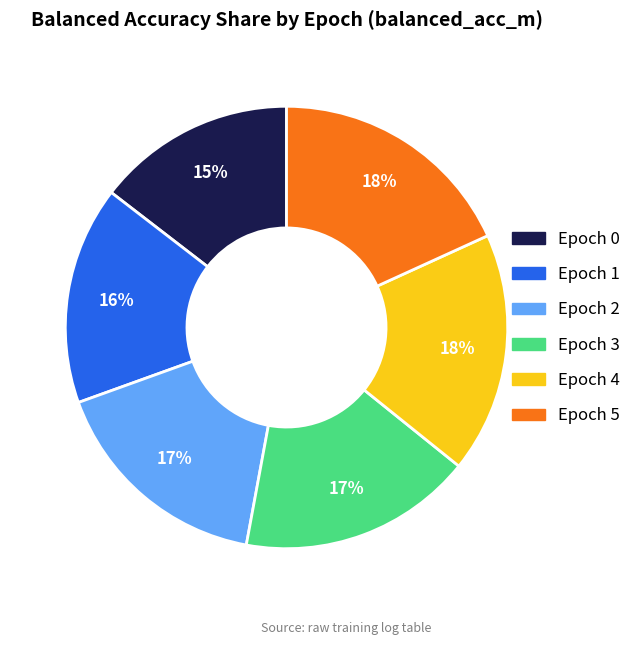

To the nearest percent, what is the average slice percentage?

17%